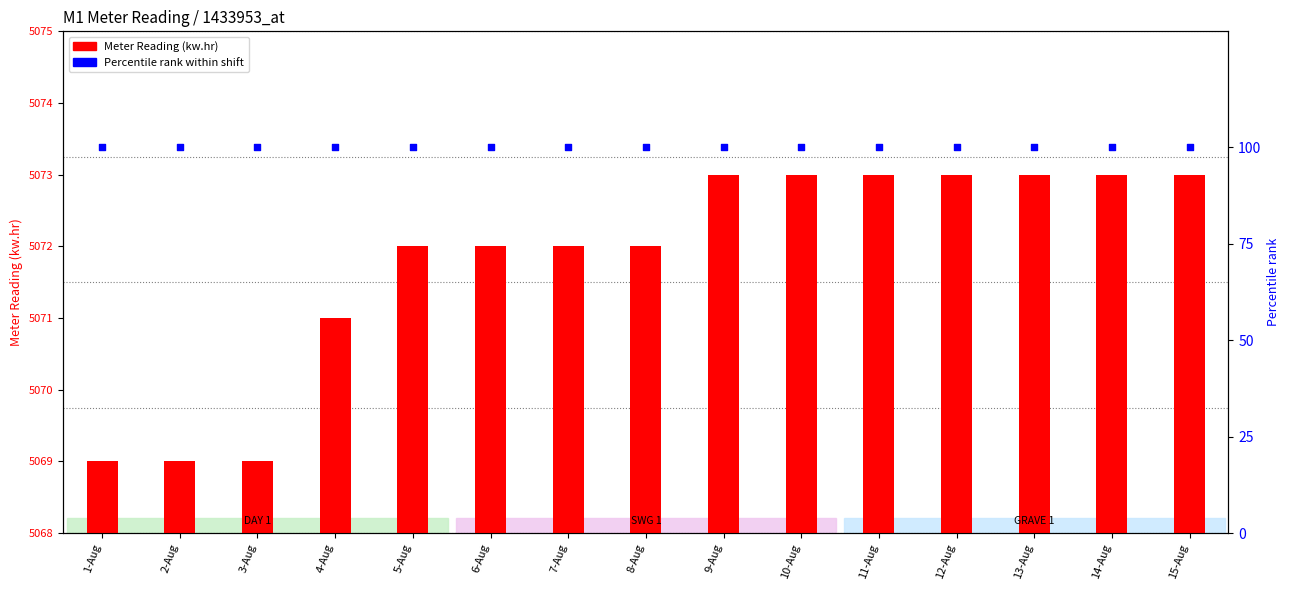

What is the total value across all series at 10-Aug?

5173